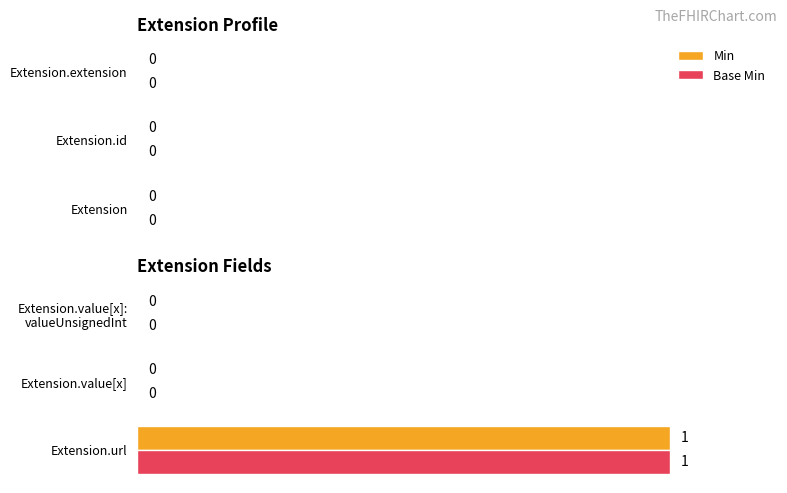

At which category is the sum across all series the highest?

Extension.url